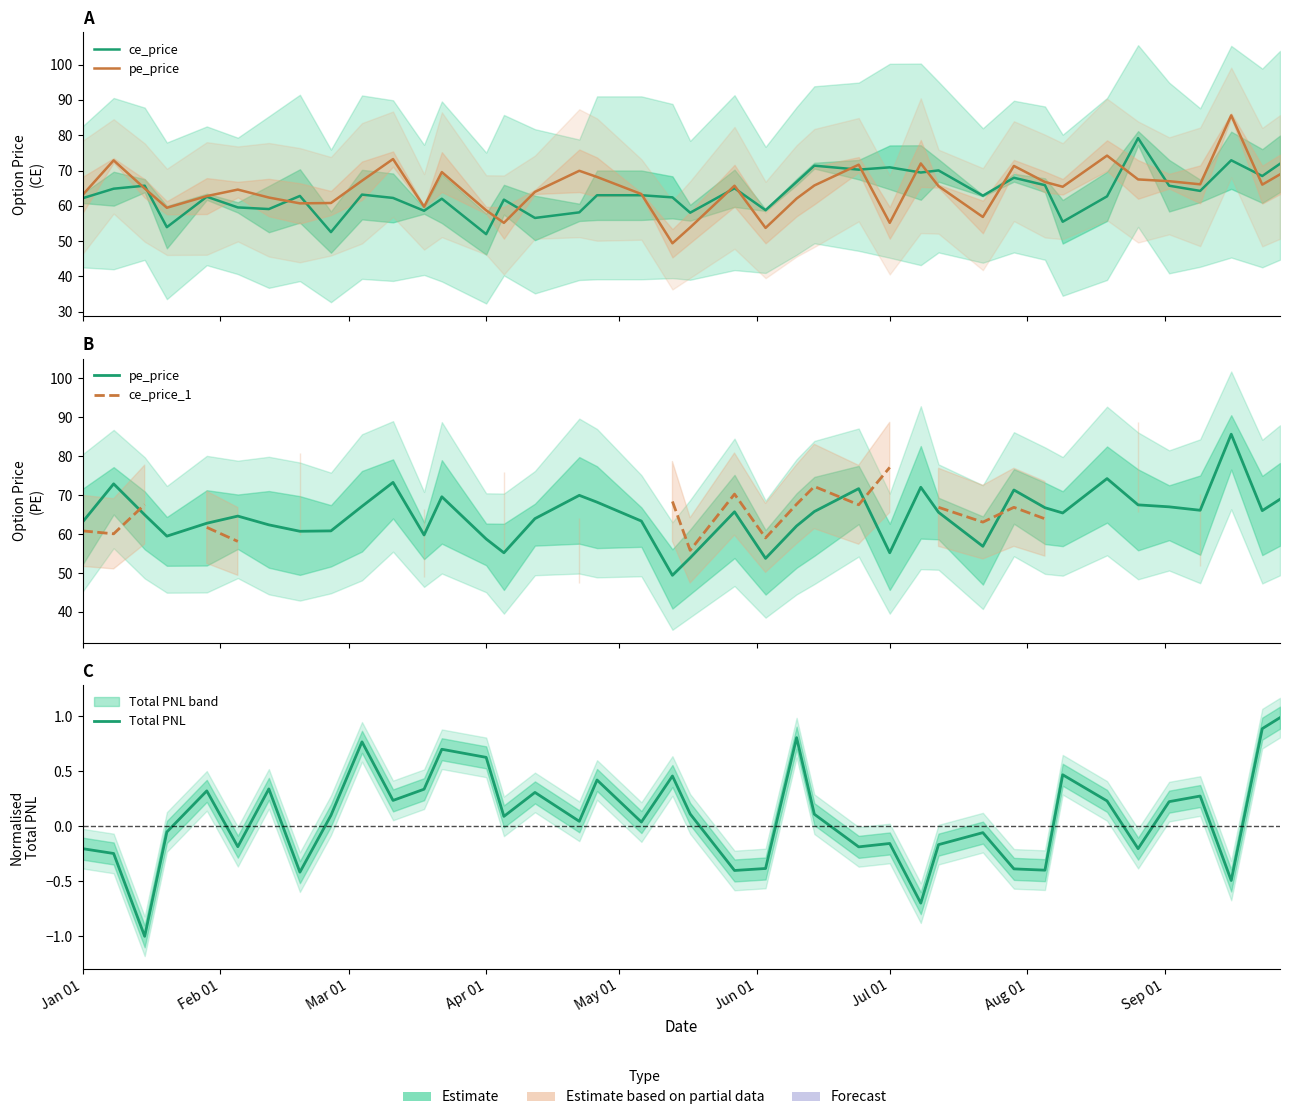

Count the number of data series in this chart.

4